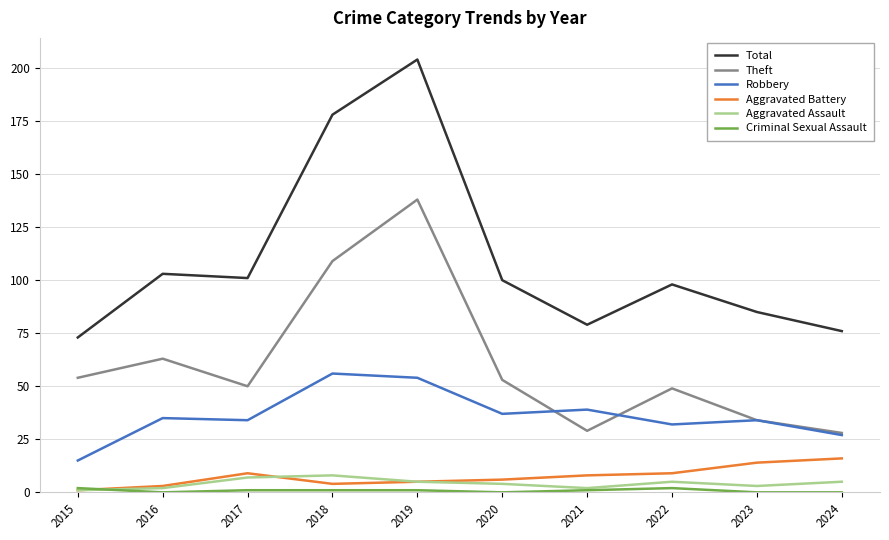

At which label does Robbery reach its minimum?

2015